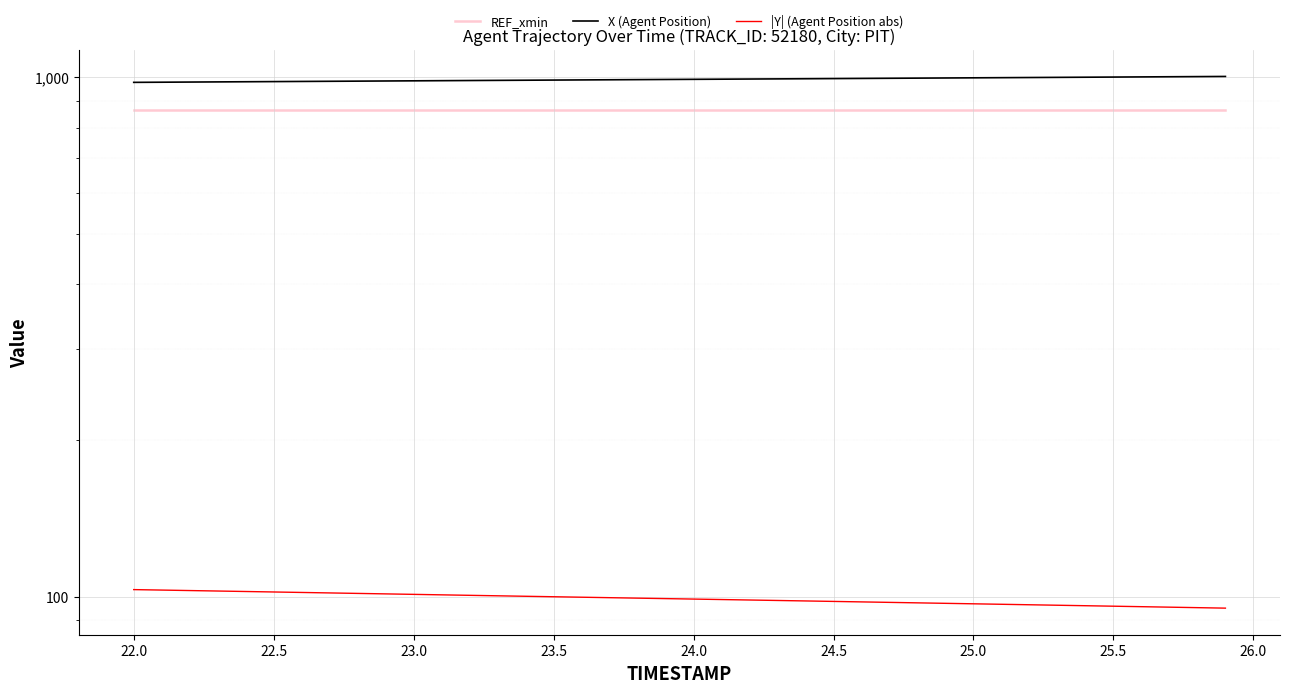

What is the value of the REF_xmin point at the 38th from the left?

864.5